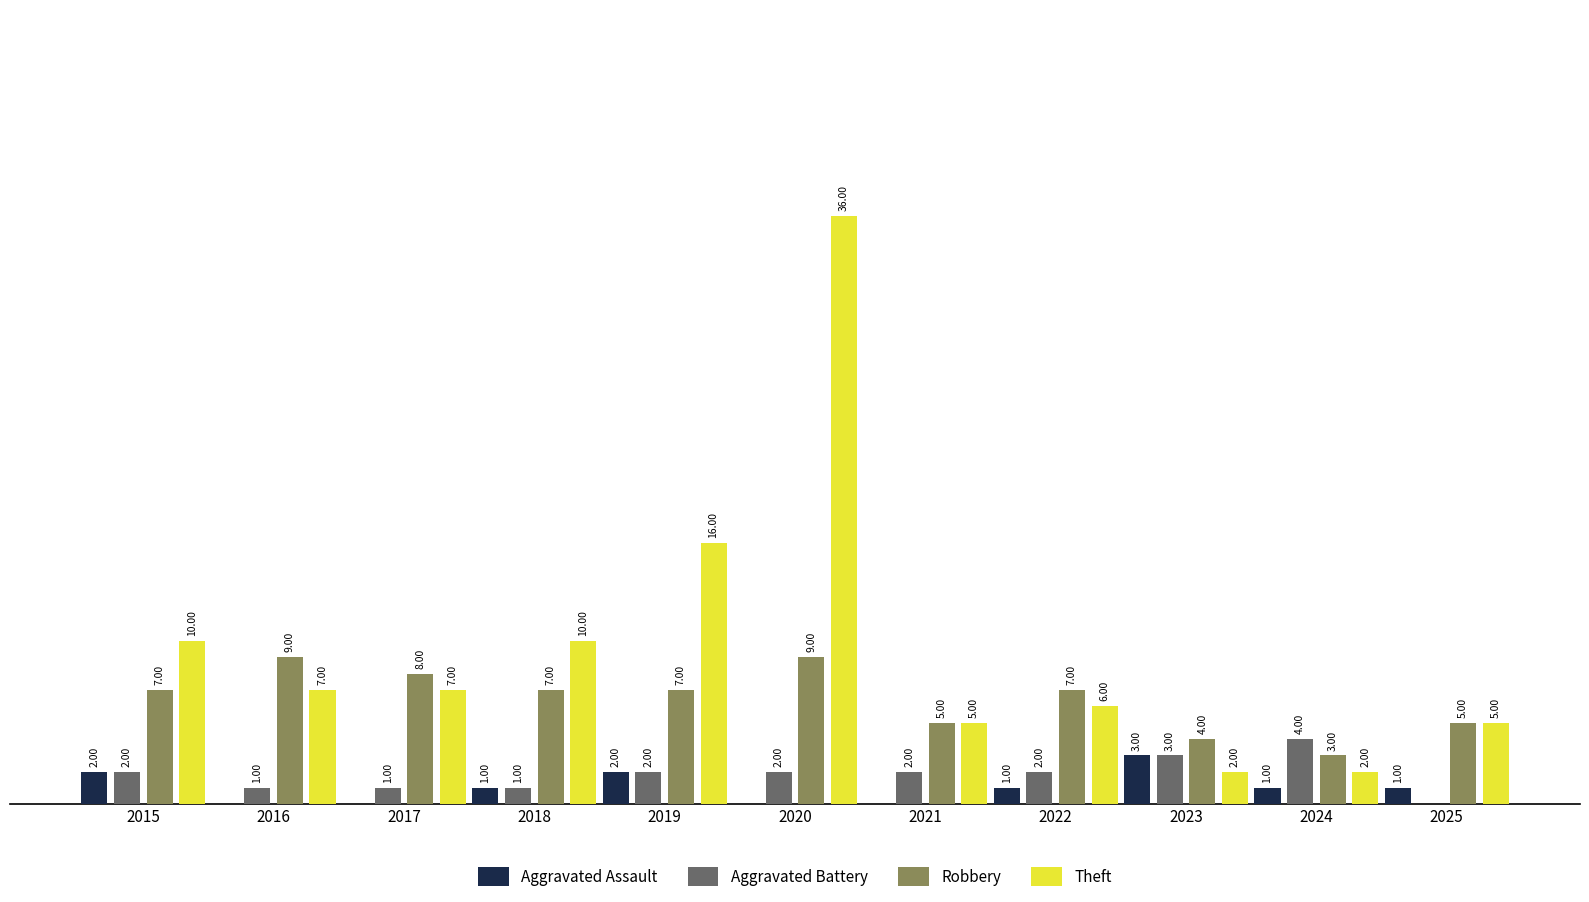

Between 2015 and 2019, which series saw the biggest shift?

Theft